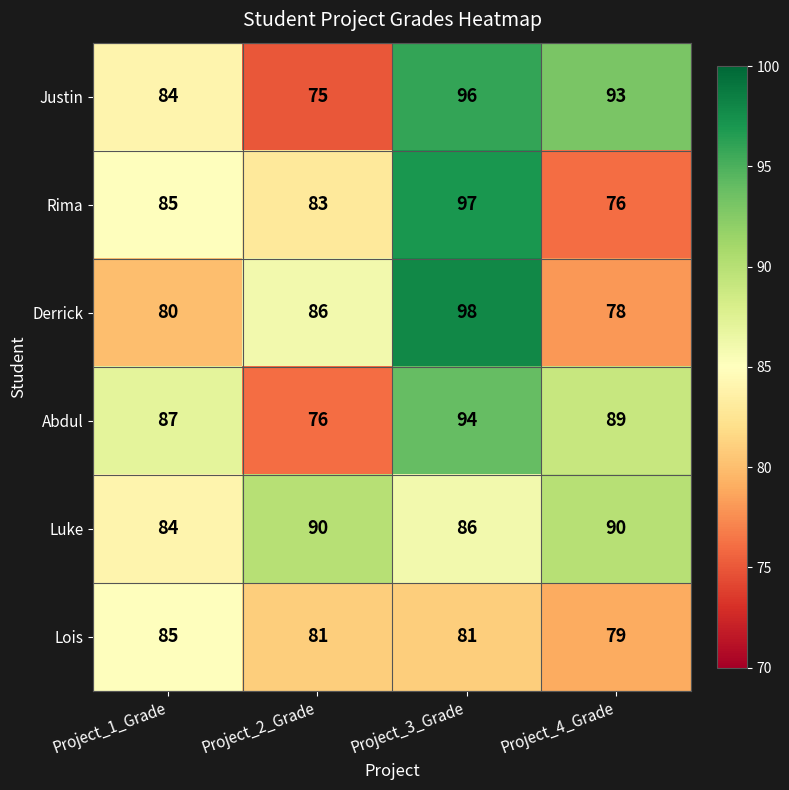

At which category is the sum across all series the highest?

Project_3_Grade